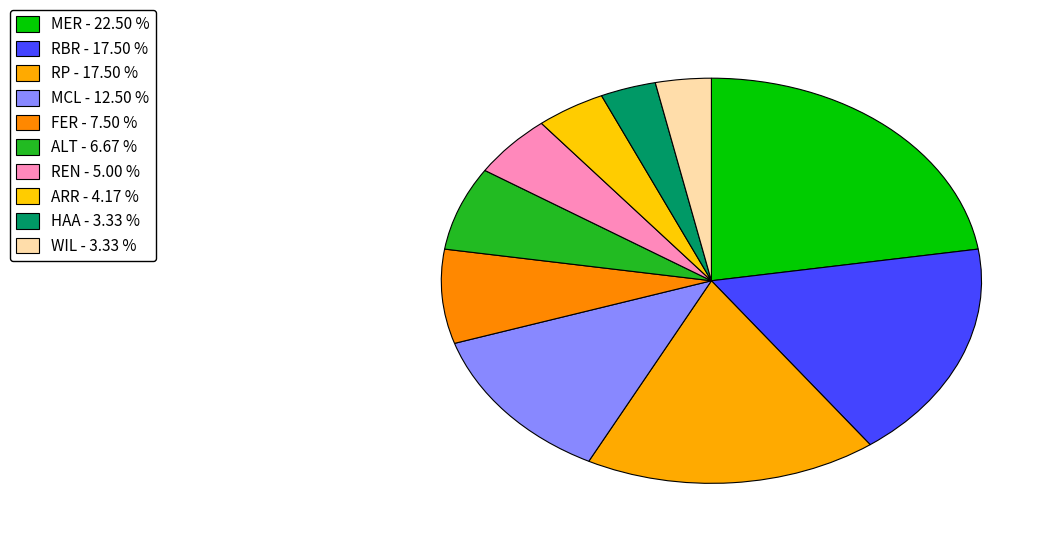

True or false: WIL accounts for 3% of the total.

True